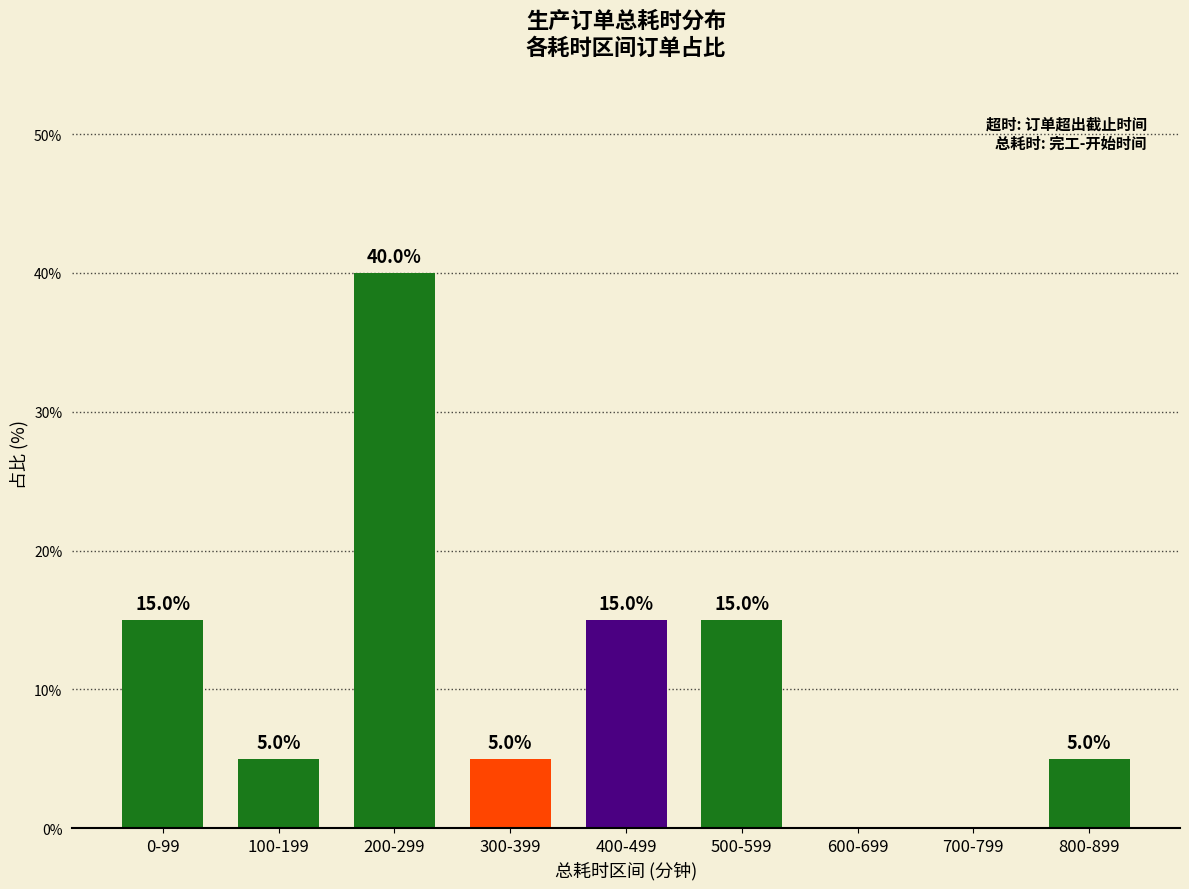

What is the difference between the values at 700-799 and 100-199?

5